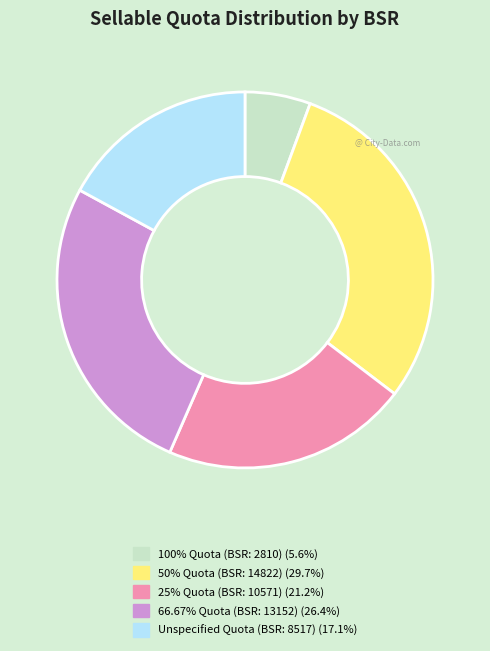

Is there any slice that represents more than half of the pie?

No